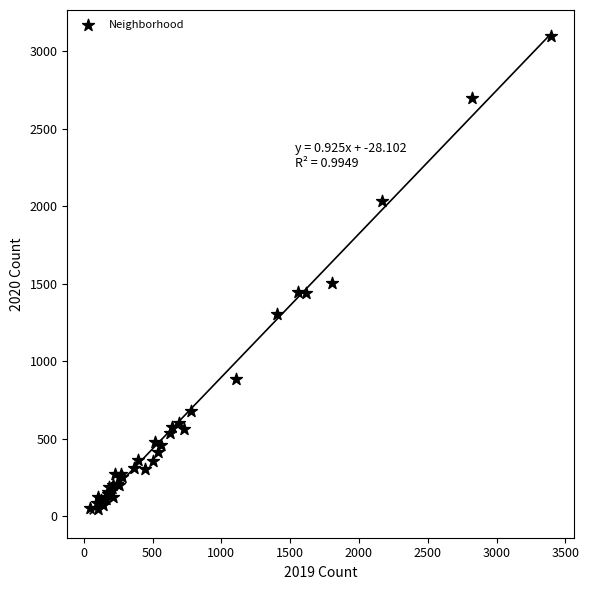

What Y value in the scatter plot is closest to 1572?

1505